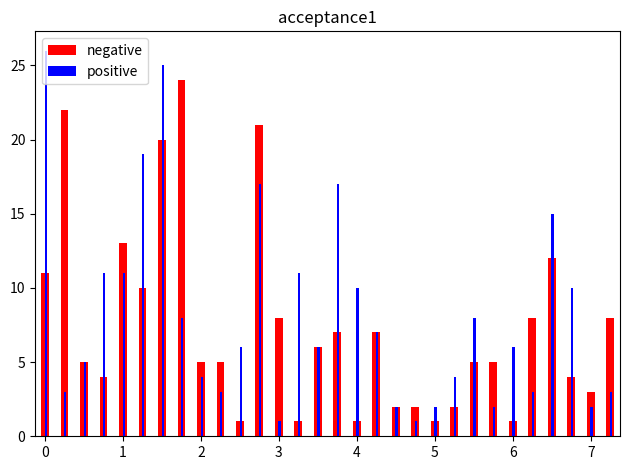

Which series has the widest spread of values?

positive